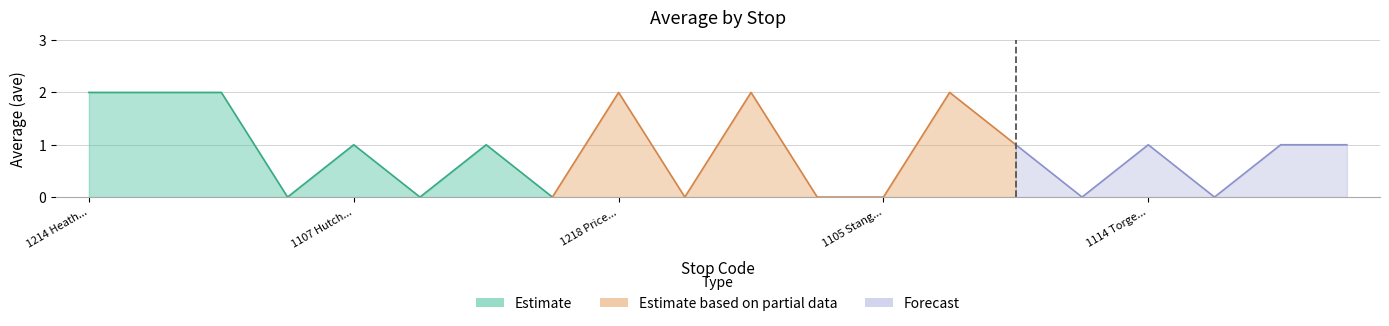

What is the label of the 8th point from the right?

1105 Stanger/Perry Nbnd